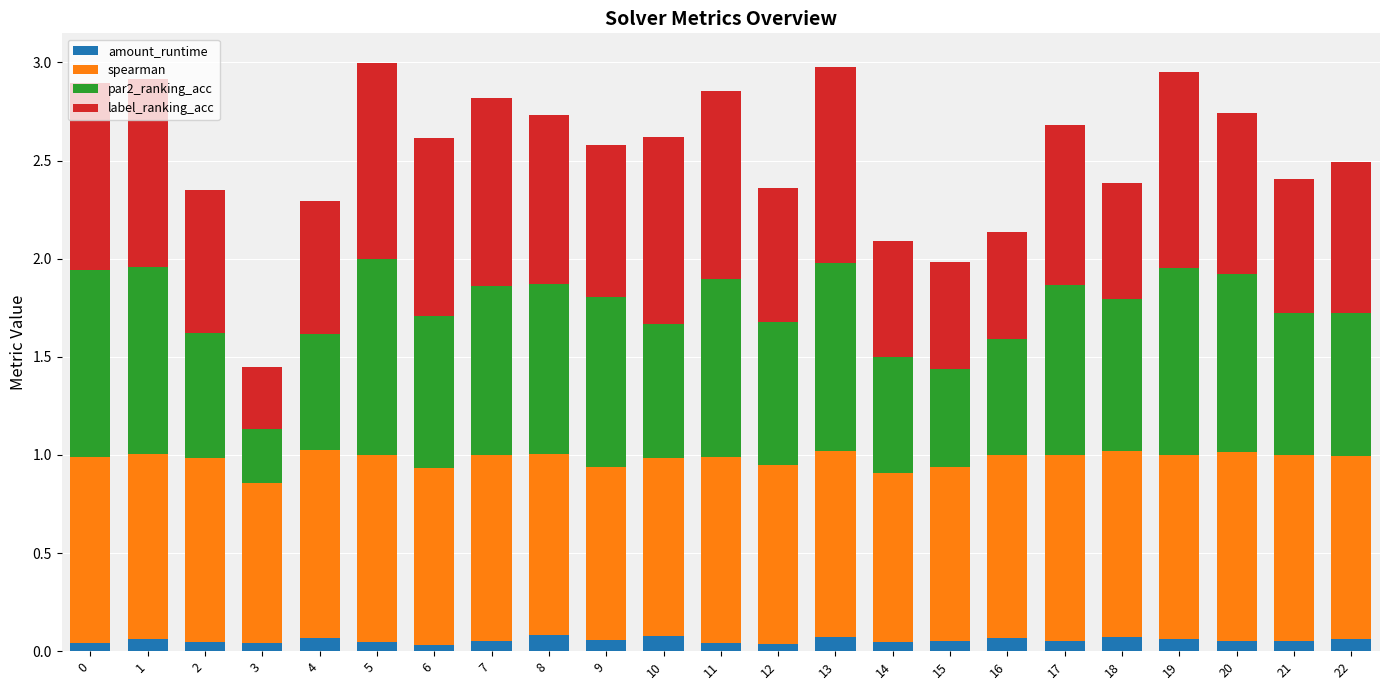

The value of amount_runtime at 12 is 0.0. True or false?

True